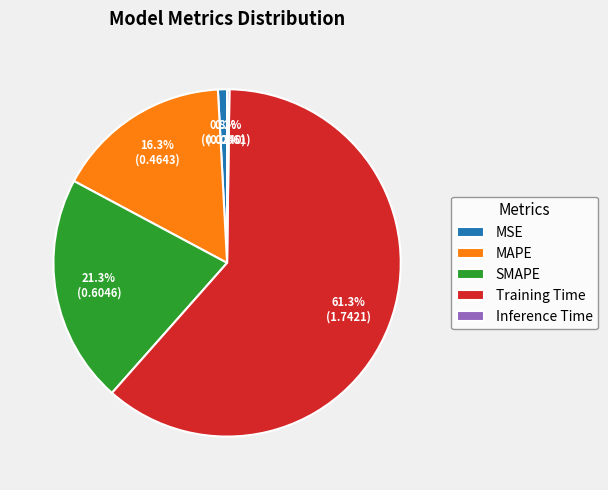

Is the sum of MSE and Training Time greater than half?

Yes